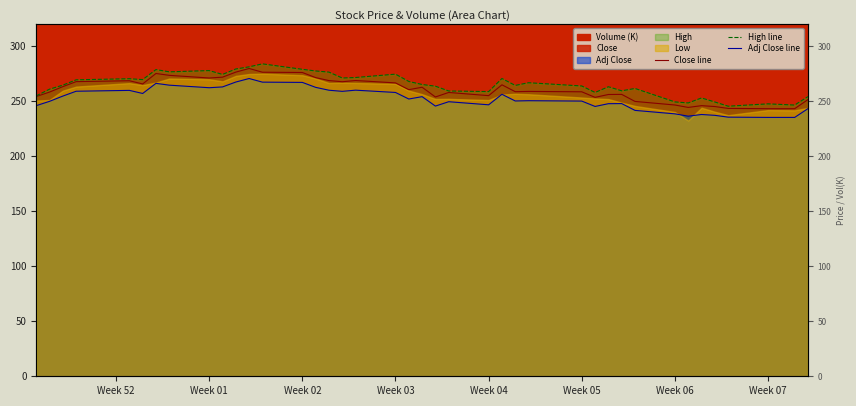

List the series in order of their overall mean, lowest first.

Adj Close line, Close line, High line